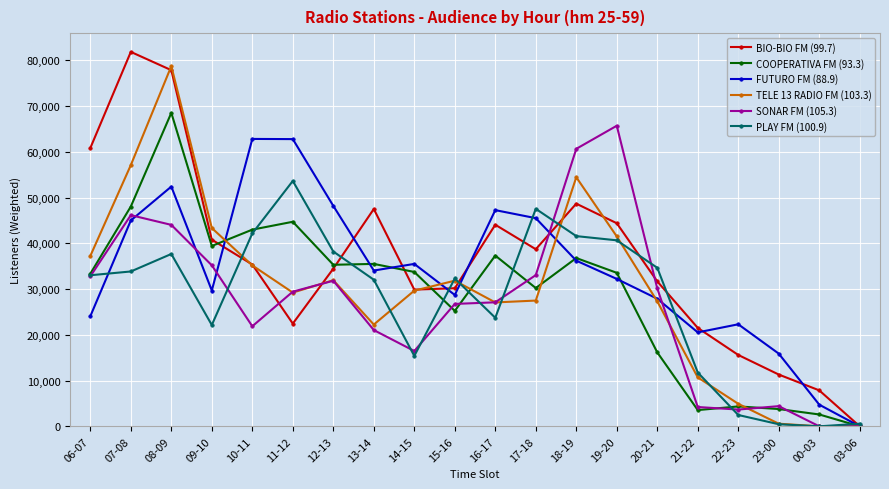

At which category is the sum across all series the highest?

08-09